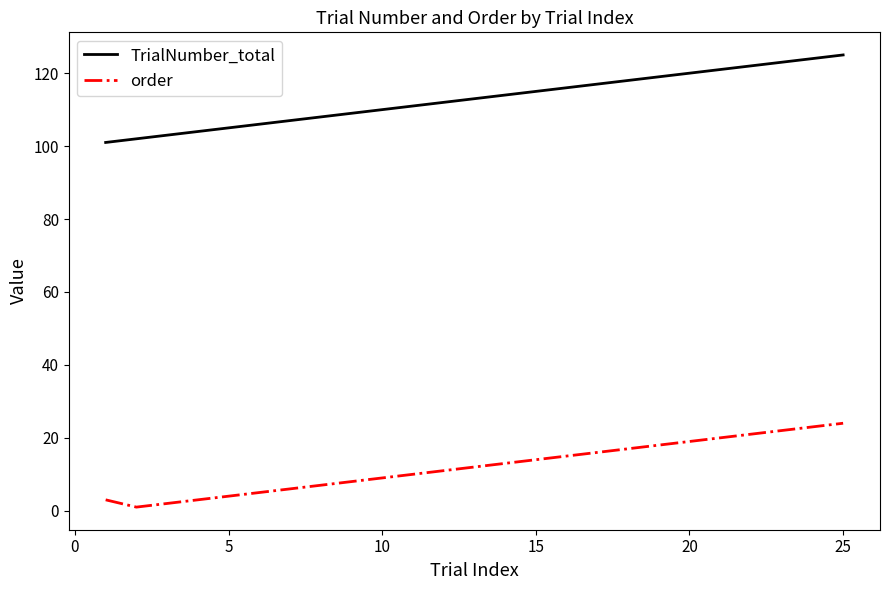

Rank the series by their maximum value, from highest to lowest.

TrialNumber_total, order